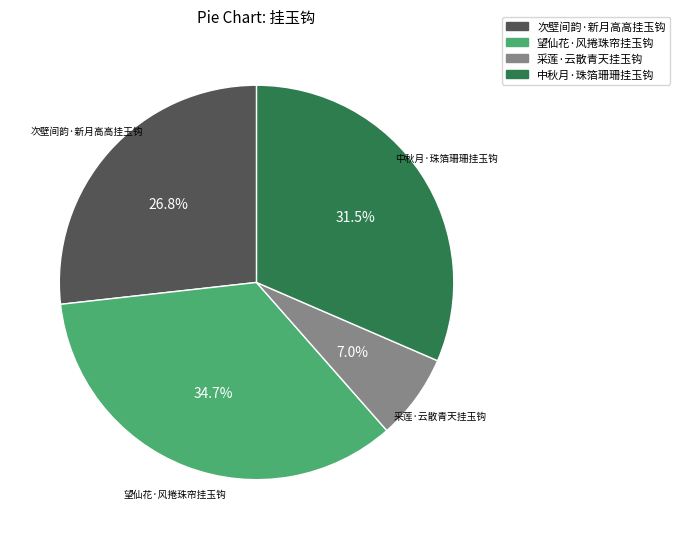

Is the sum of 次壁间韵·新月高高挂玉钩 and 采莲·云散青天挂玉钩 greater than half?

No